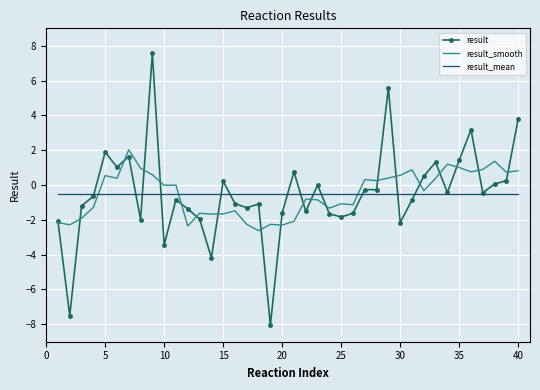

What is the minimum value shown in the chart?

-8.1